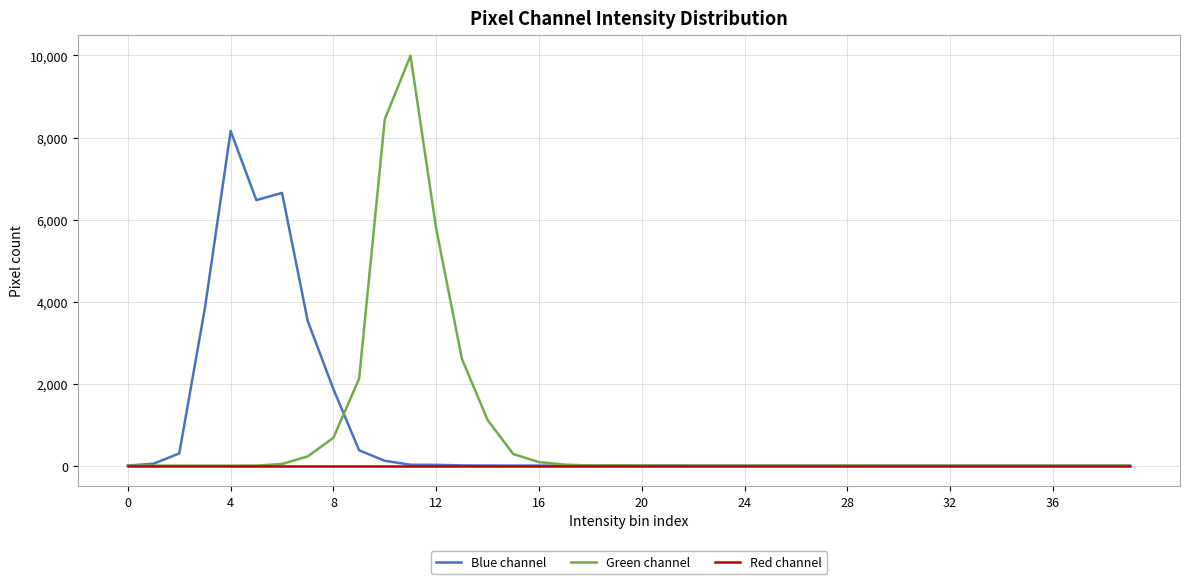

What is the sum of all Blue channel values?

31417